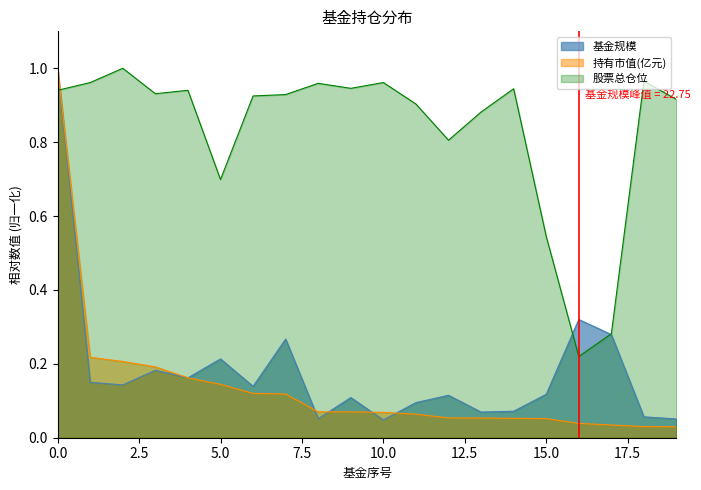

How many lines are shown in the chart?

3